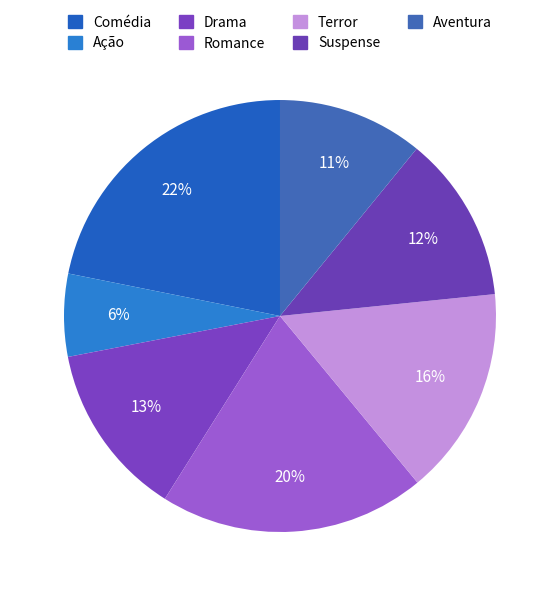

How many slices are in this pie chart?

7